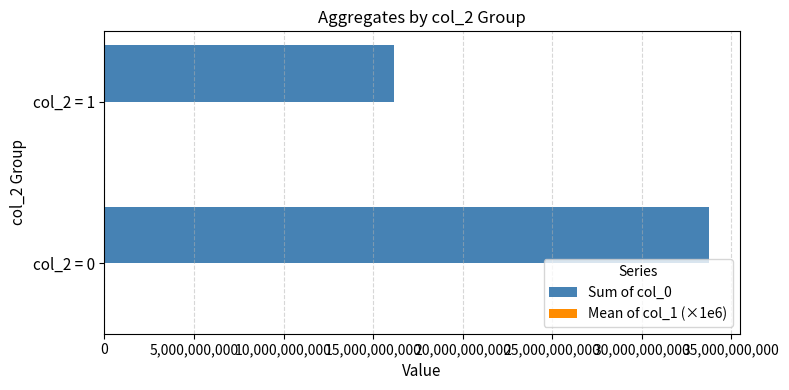

True or false: Sum of col_0 has a value of 33768553100.0 at col_2 = 0.

True